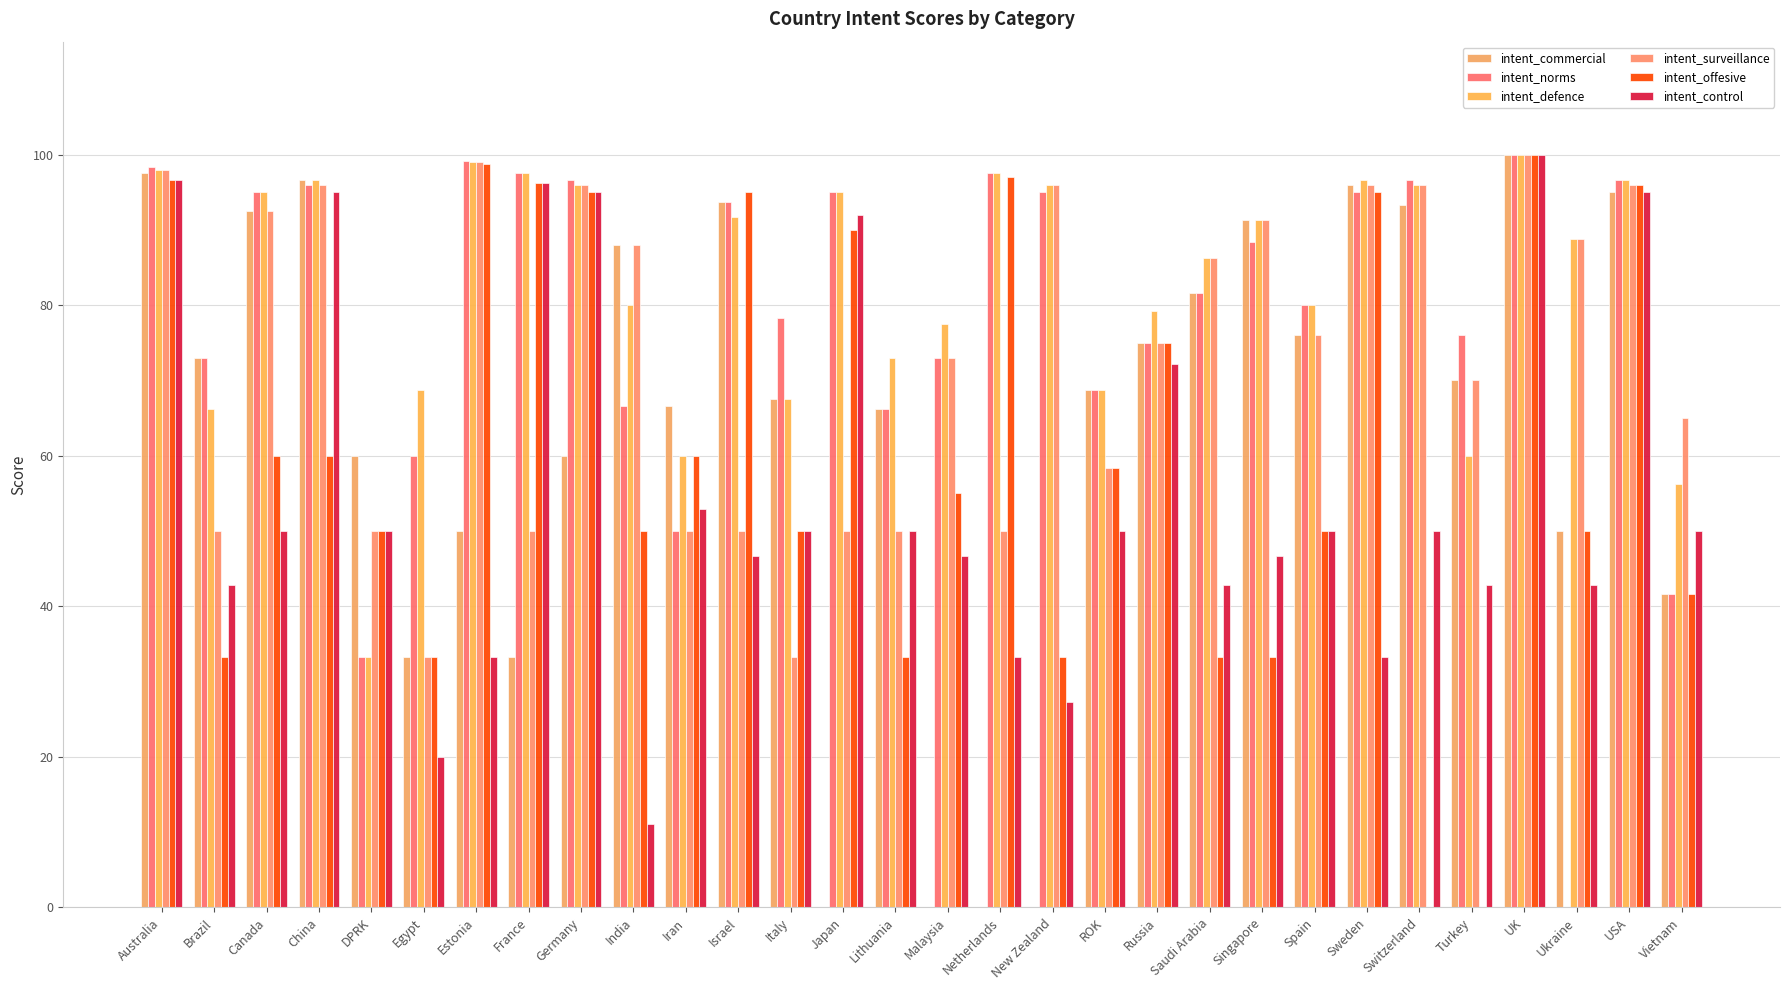

What is the sum of all intent_defence values?

2488.4